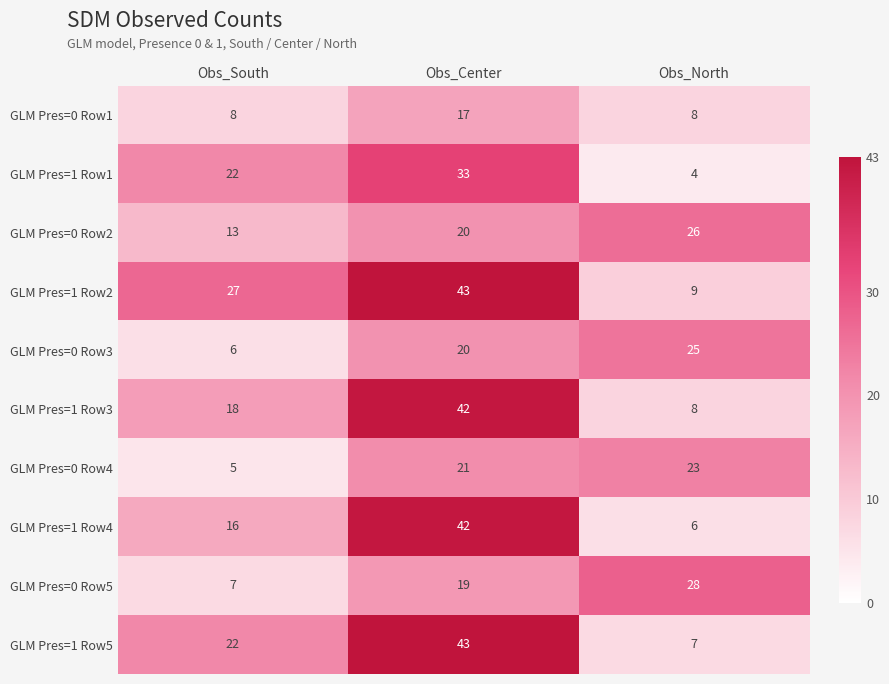

Count the GLM Pres=1 Row1 values in the range 4 to 33.

3